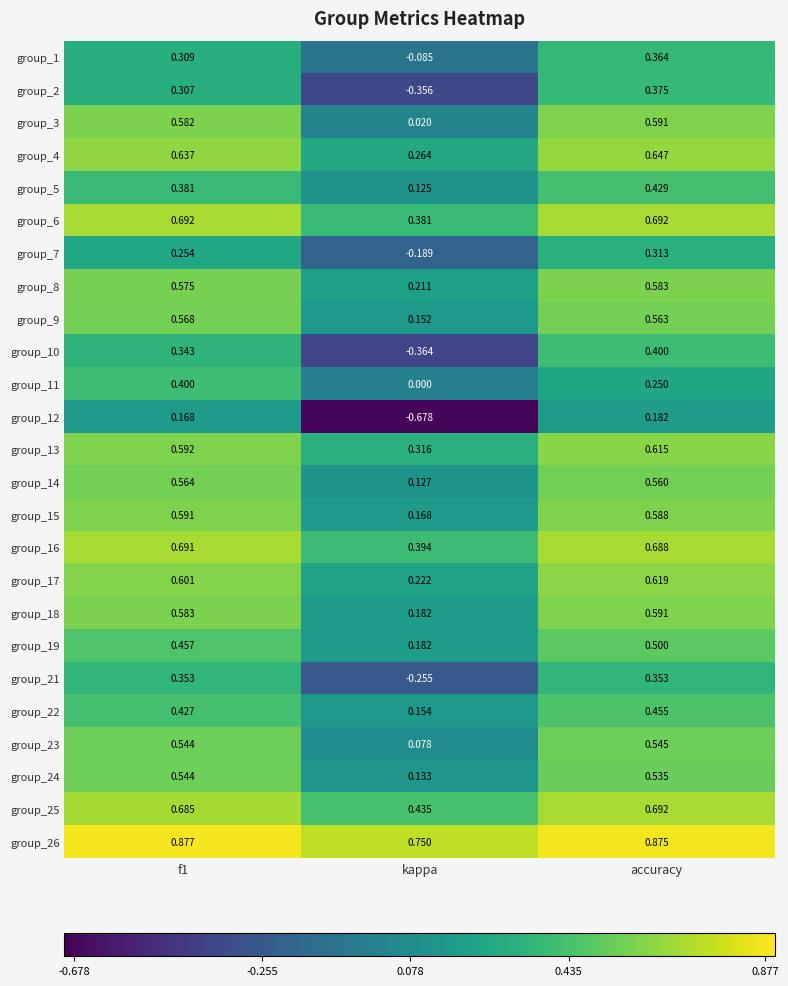

At which category does the chart reach its minimum across all series?

kappa